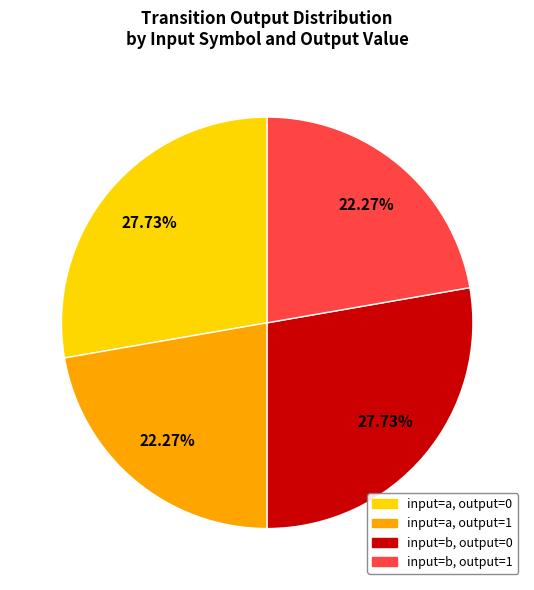

How many segments does this pie chart have?

4